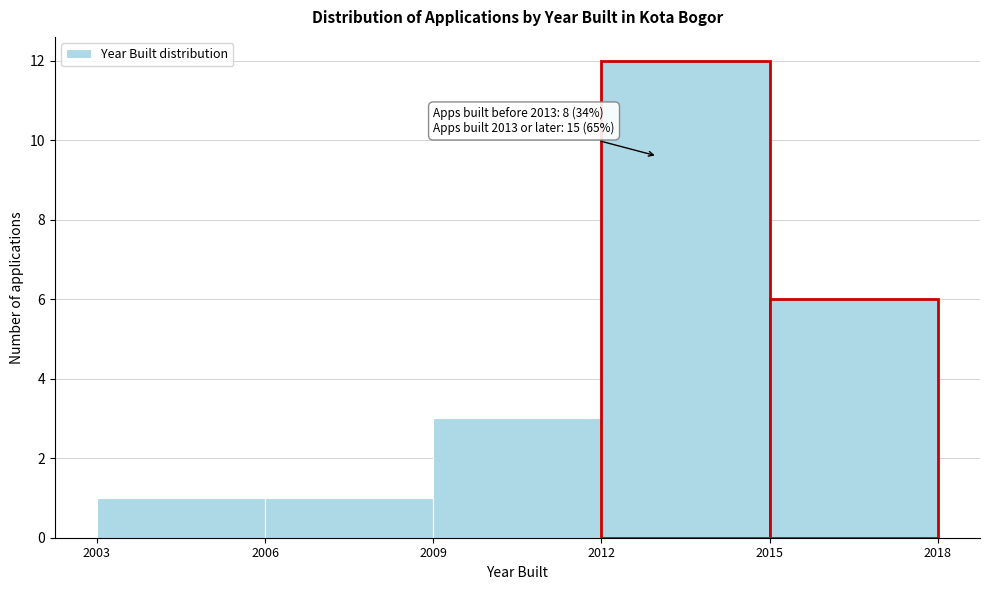

Which range on the x-axis has the tallest bar?

2012 to 2015